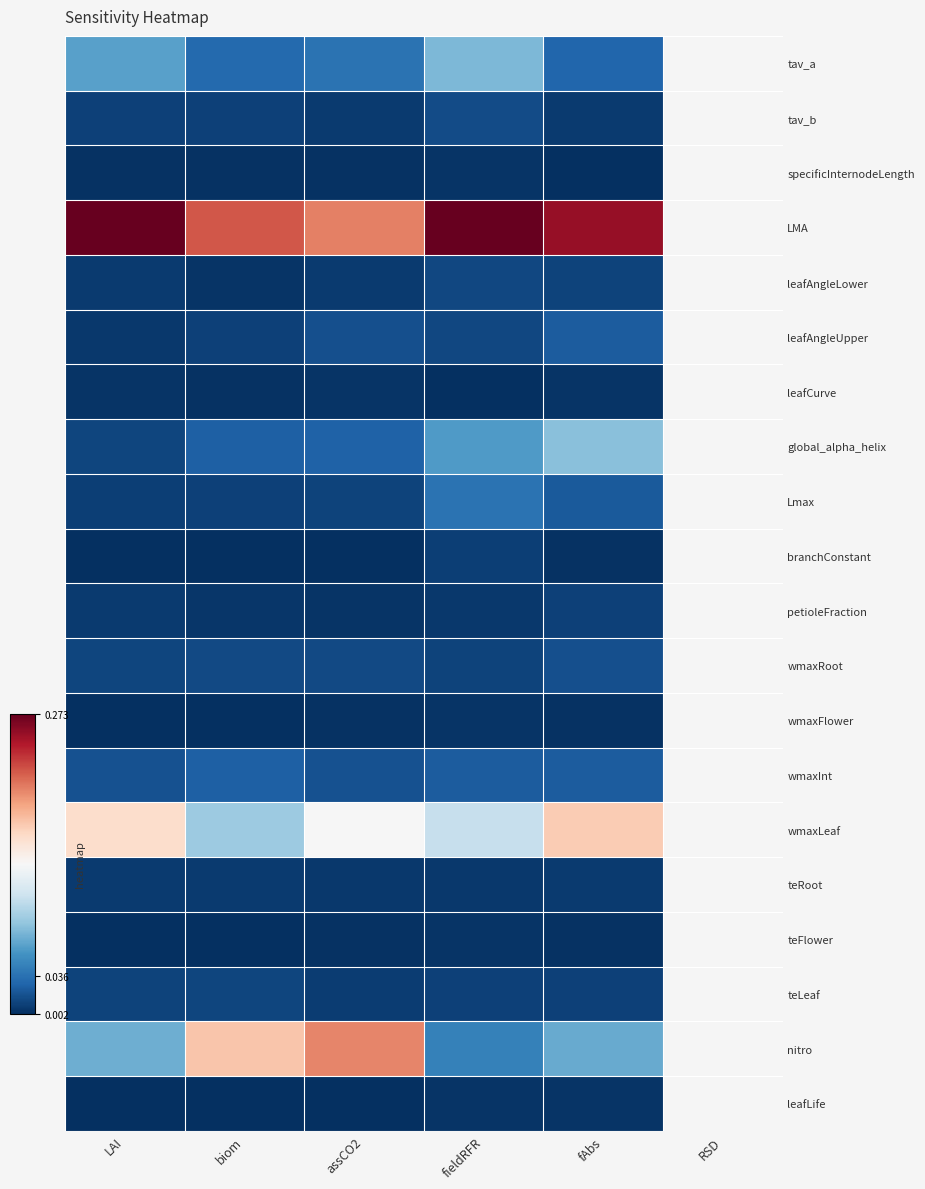

At which label is wmaxFlower closest to 0?

LAI